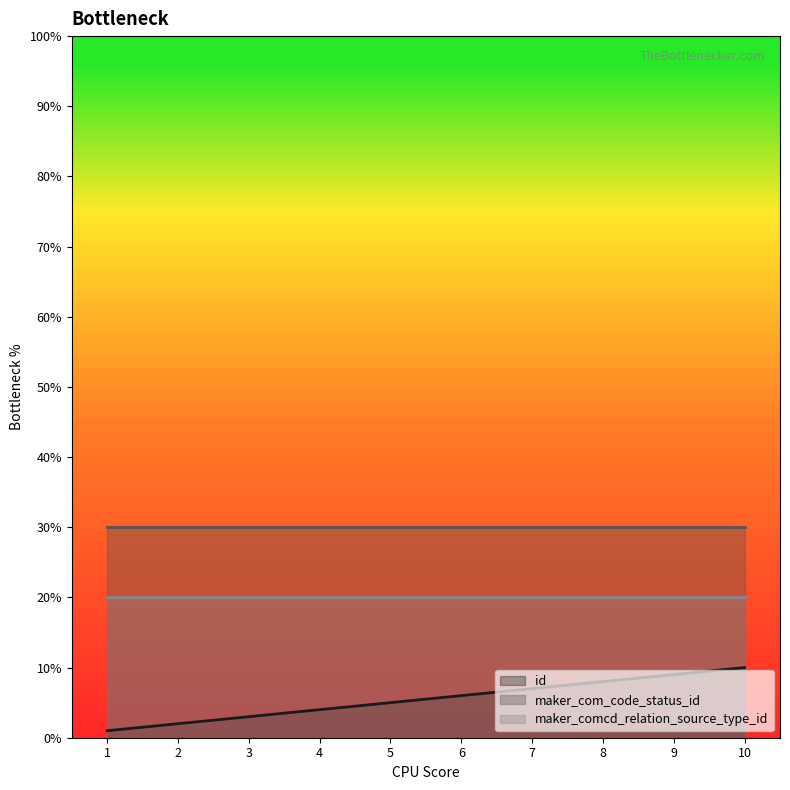

Rank the series by their maximum value, from lowest to highest.

id, maker_comcd_relation_source_type_id, maker_com_code_status_id